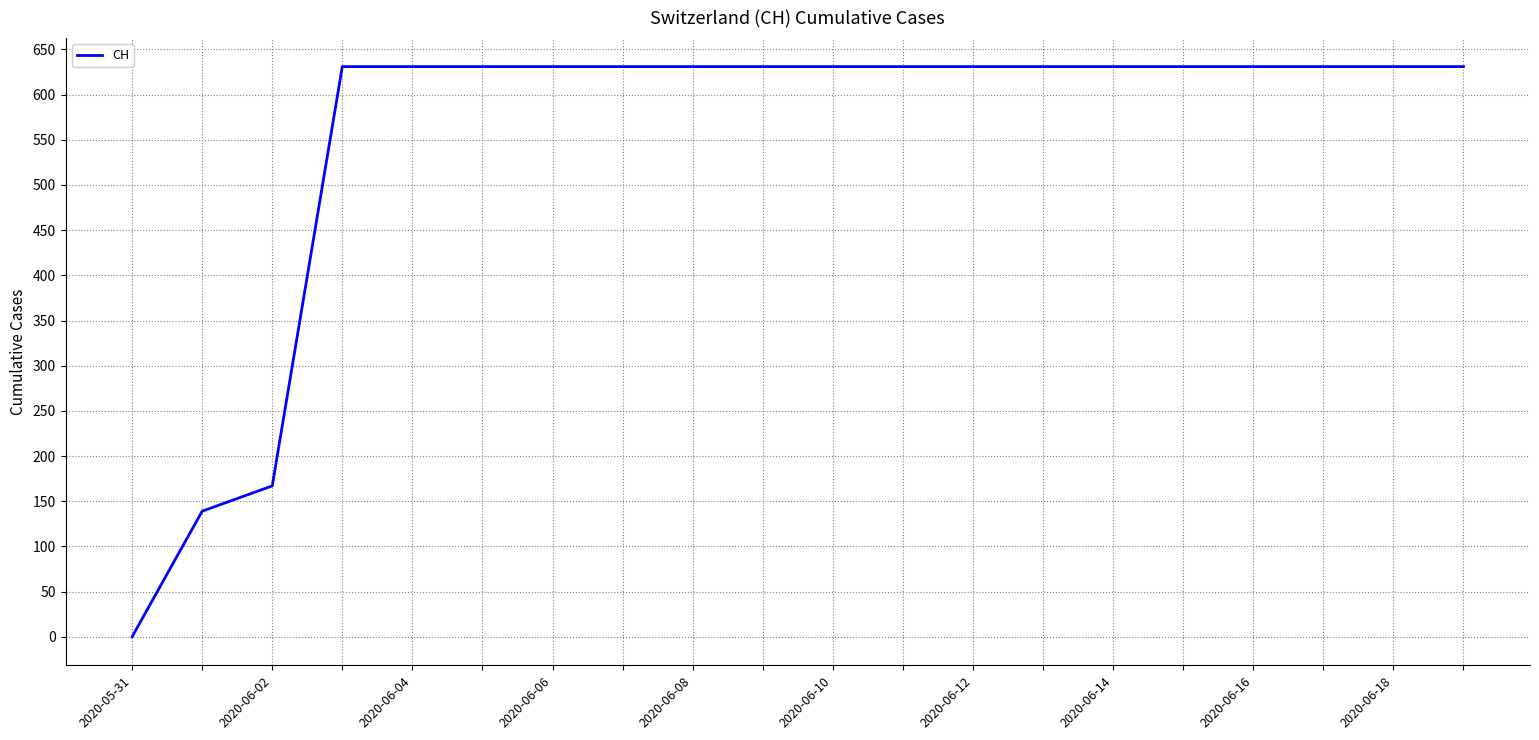

What is the maximum value shown in the chart?

631